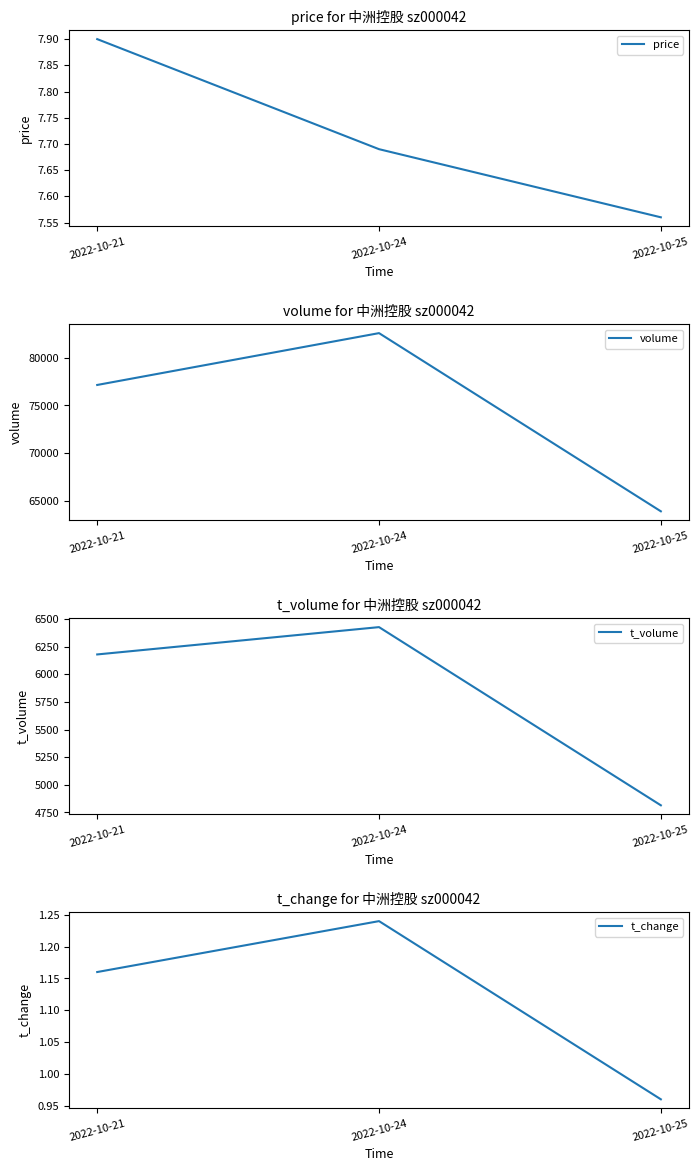

What is the sum of the t_volume values at 2022-10-25 and 2022-10-21?

10994